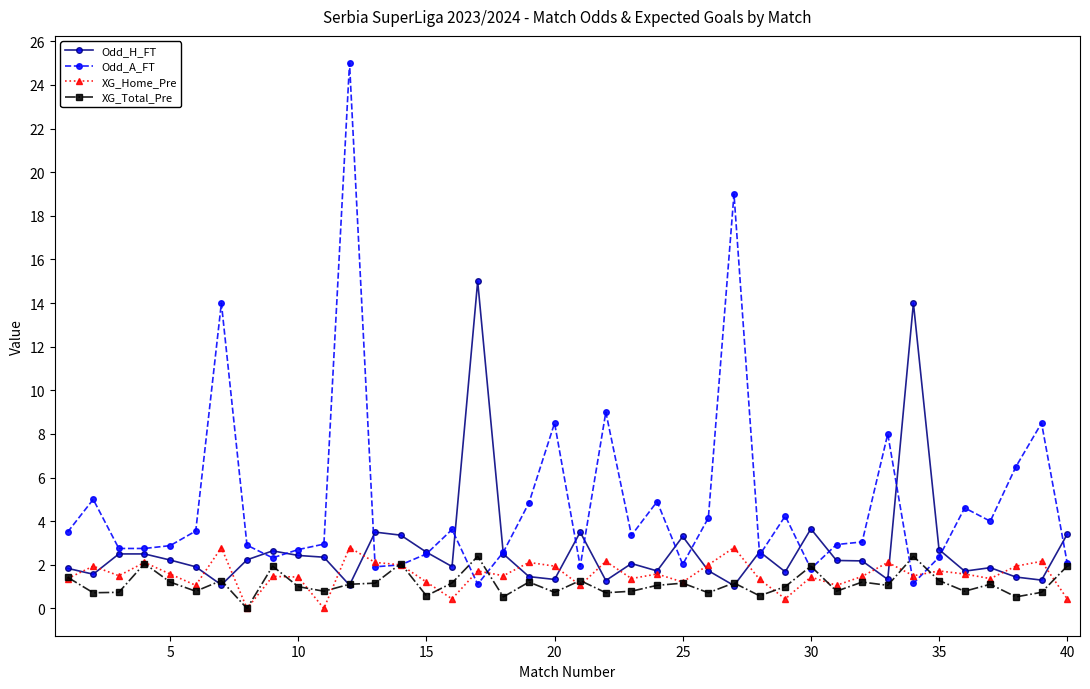

Which series has the largest range (max minus min)?

Odd_A_FT